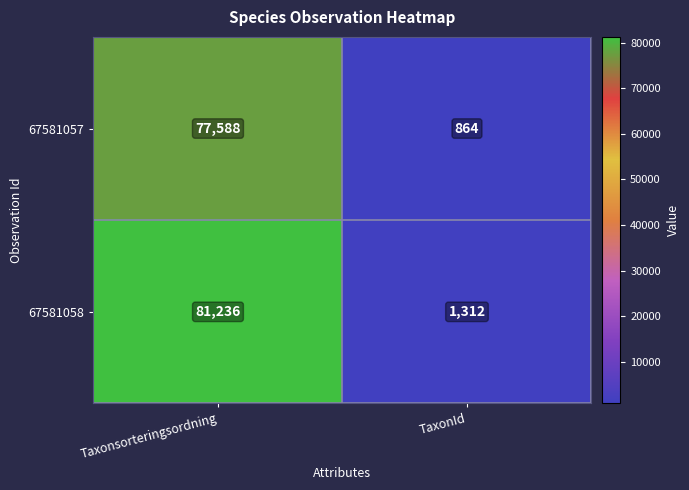

Which series has the largest range (max minus min)?

67581058